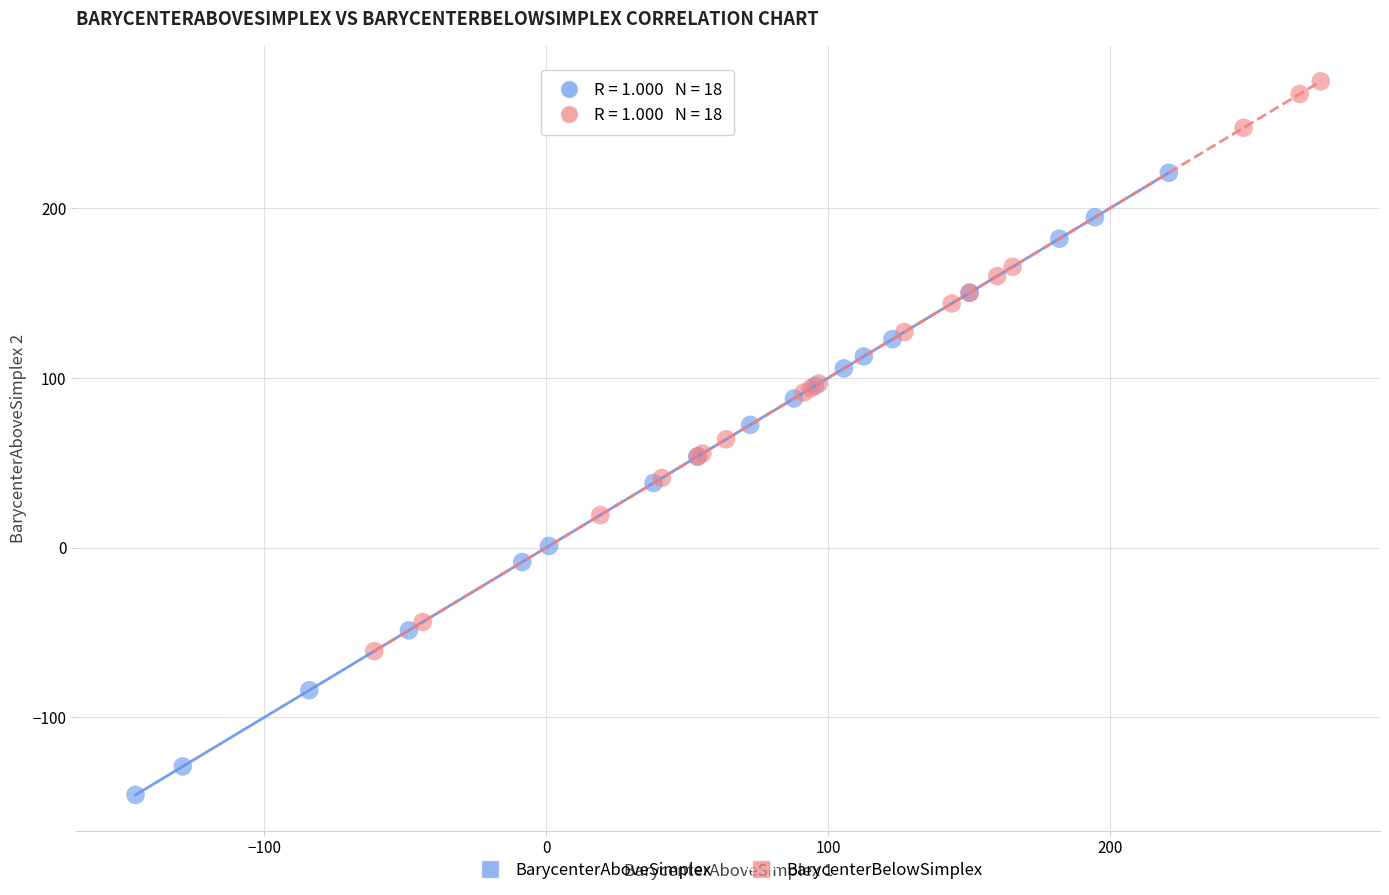

Which series contains the lowest Y value?

BarycenterAboveSimplex